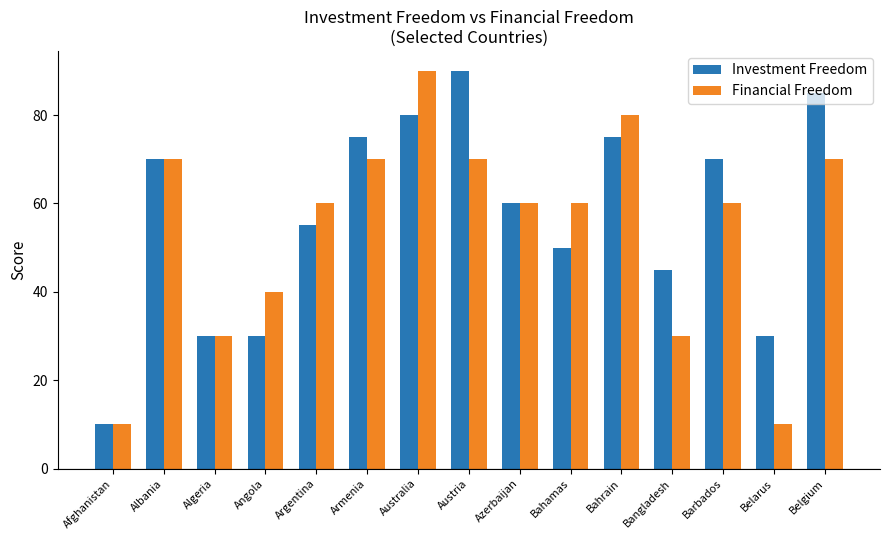

At Bahamas, list the series in order from largest to smallest.

Financial Freedom, Investment Freedom